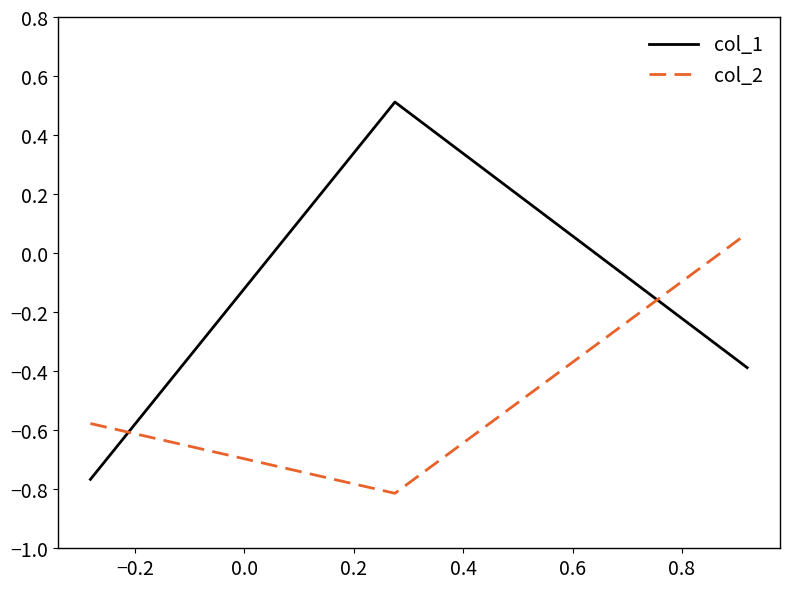

Rank the series by their average value, from lowest to highest.

col_2, col_1